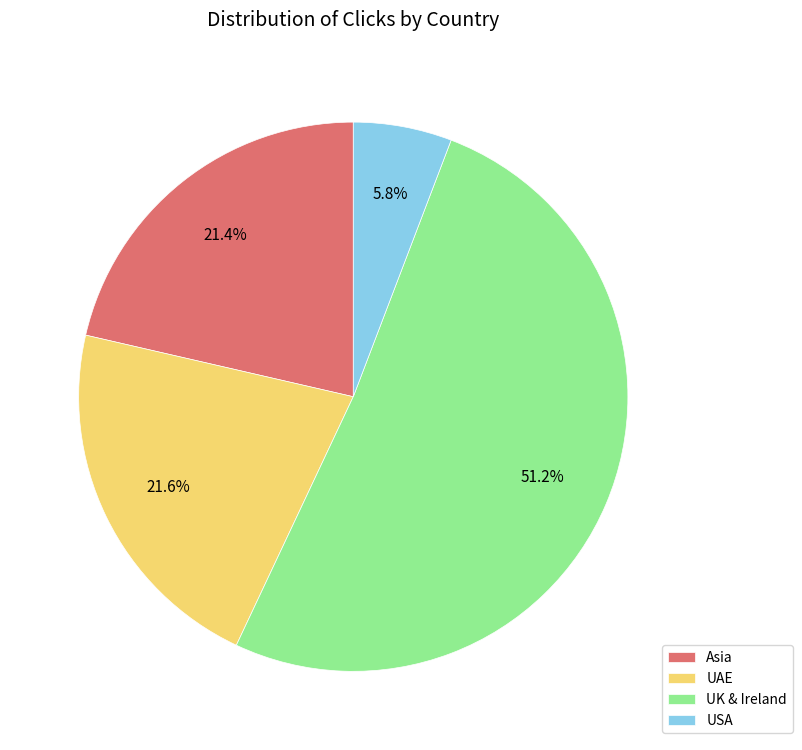

To the nearest percent, what is the difference between the UK & Ireland and Asia slice percentages?

30%